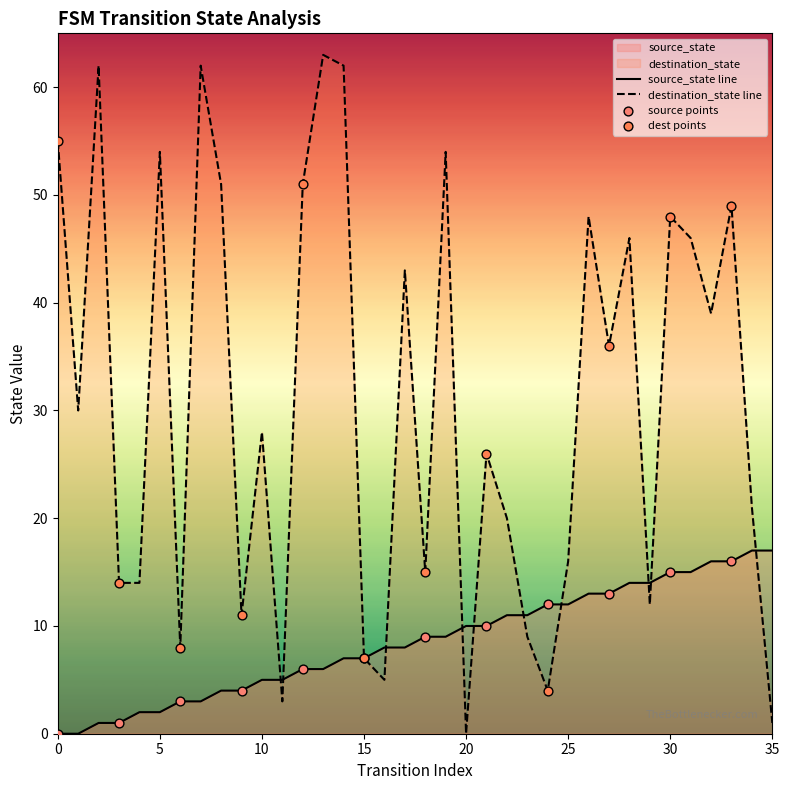

At which category is the sum across all series the highest?

13